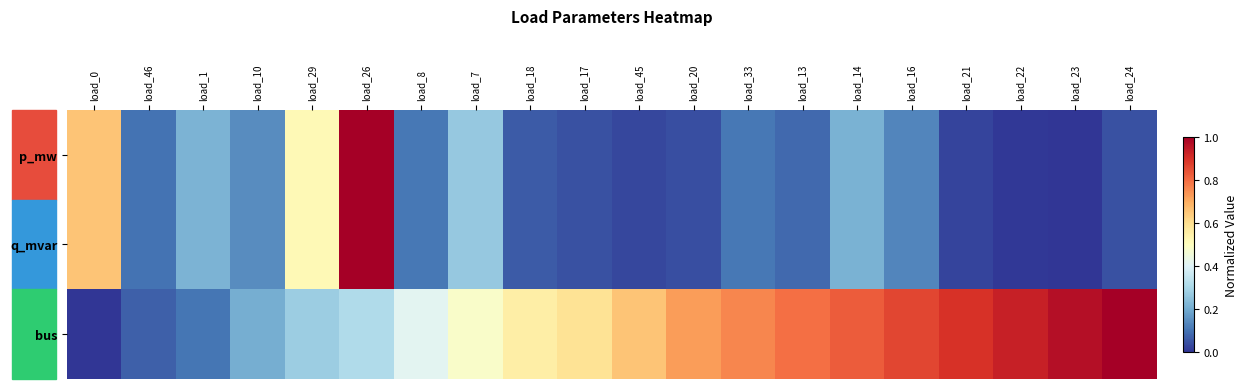

Which series has the largest range (max minus min)?

p_mw